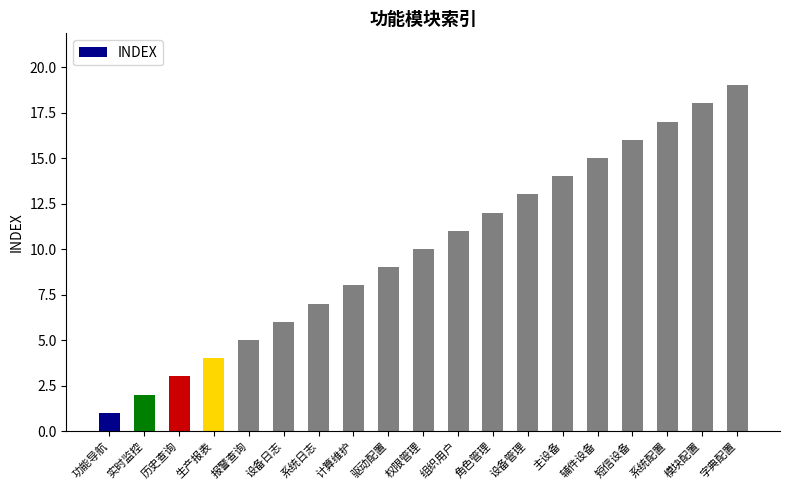

How many series are shown in this chart?

1